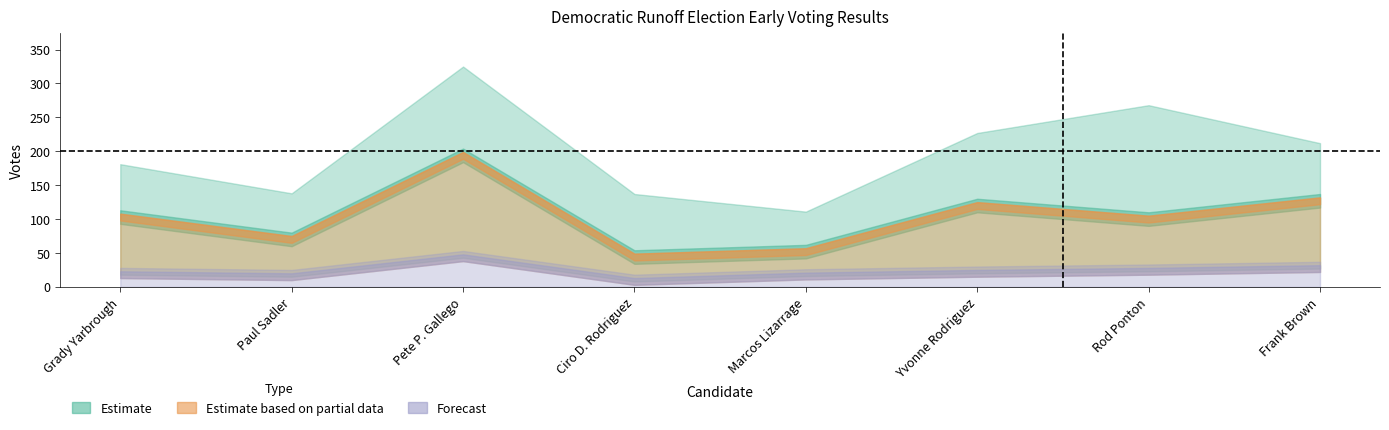

What value does the Estimate series have at Paul Sadler?

138